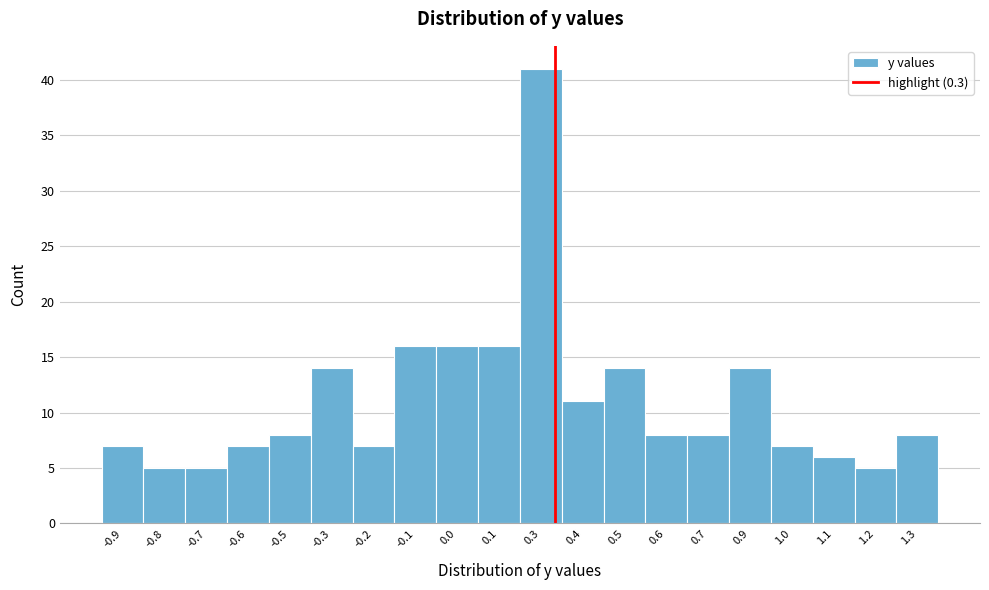

Reading left to right, extract all data points from this chart.

-0.9=7	-0.8=5	-0.7=5	-0.6=7	-0.5=8	-0.3=14	-0.2=7	-0.1=16	0.0=16	0.1=16	0.3=41	0.4=11	0.5=14	0.6=8	0.7=8	0.9=14	1.0=7	1.1=6	1.2=5	1.3=8